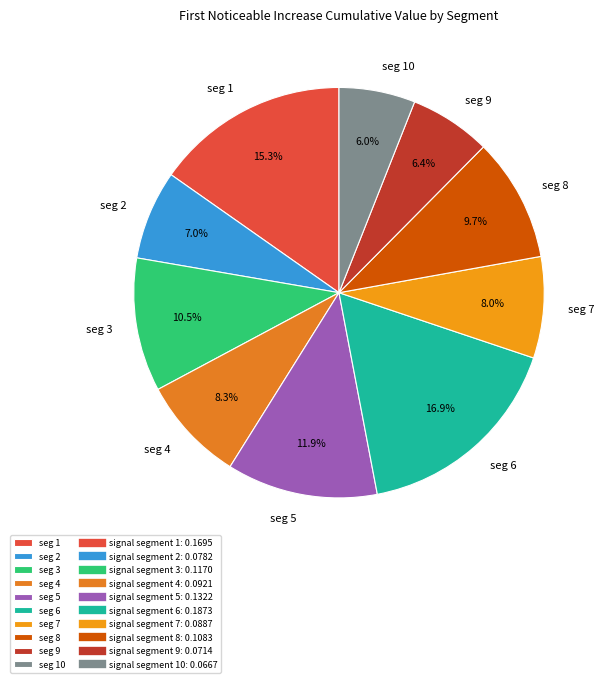

Do seg 7 and seg 2 together represent more than half of the pie?

No